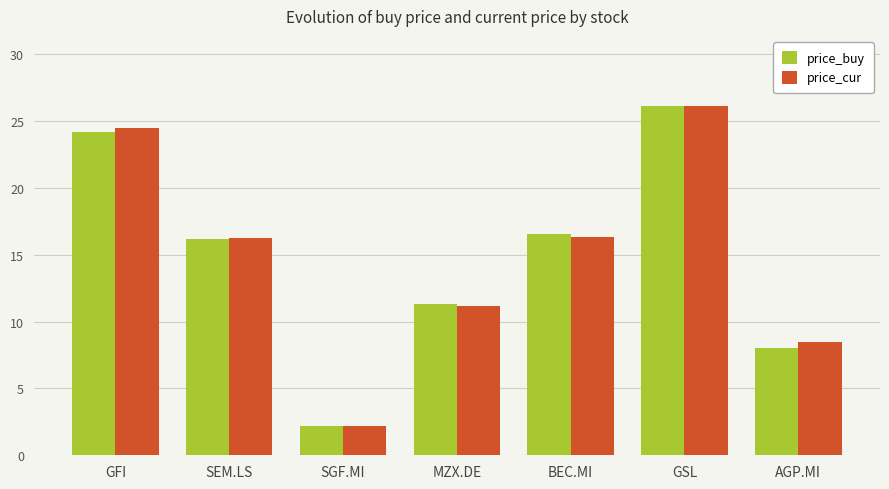

What is the value of the price_buy bar at the 1st from the left?

24.2